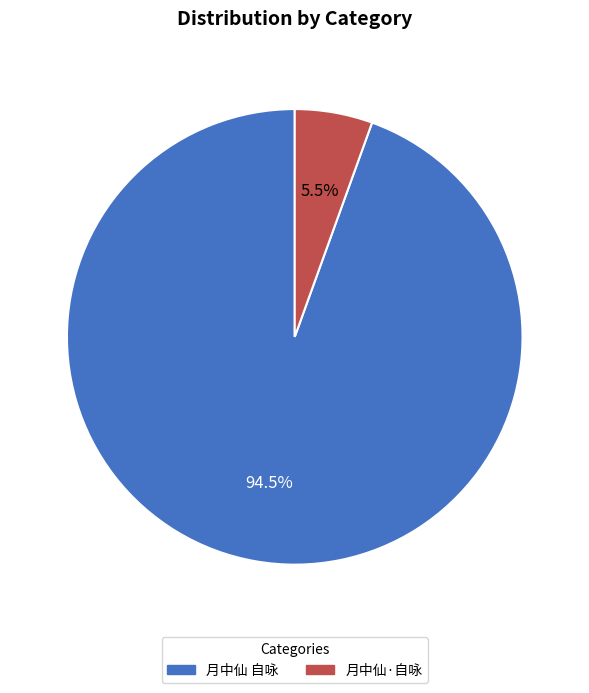

Which slice is the smallest?

月中仙·自咏